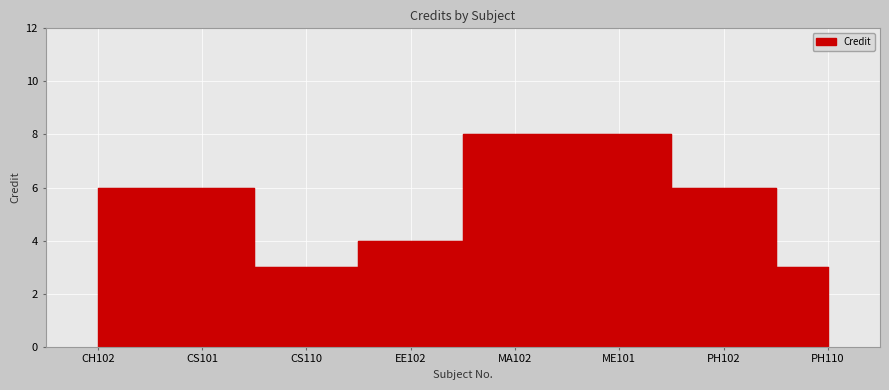

Reading left to right, transcribe all the data shown in this chart.

6	6	3	4	8	8	6	3